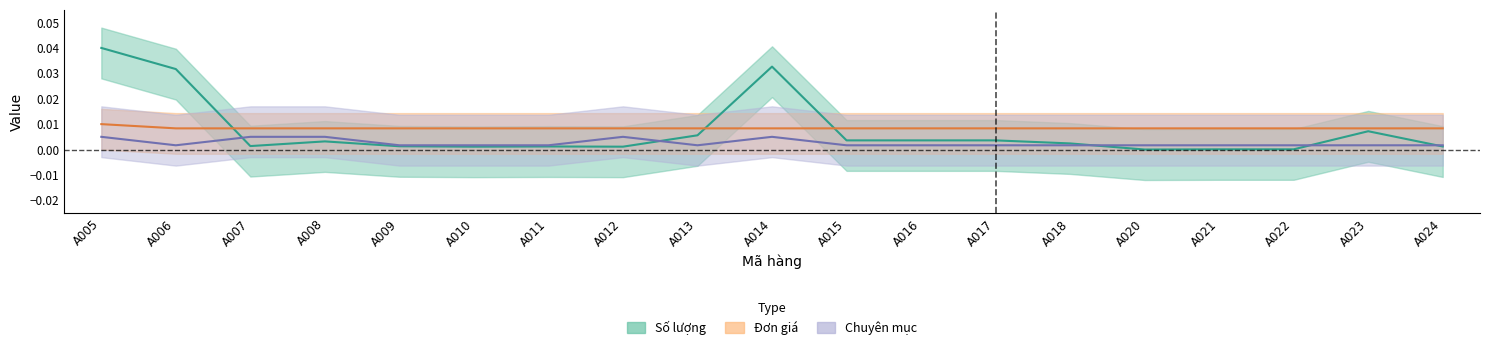

Which series ends up on top after the final intersection of Chuyên mục and Số lượng?

Chuyên mục